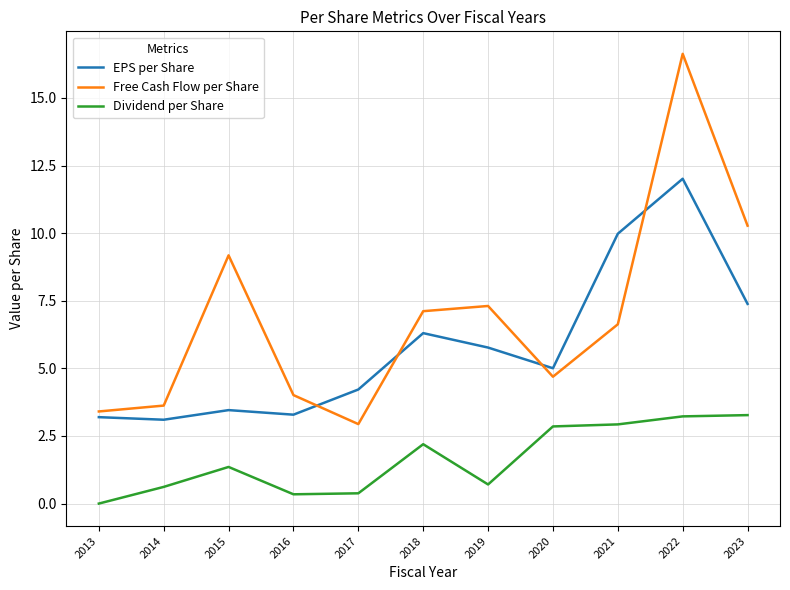

At which category does Free Cash Flow per Share reach its first local peak?

2015